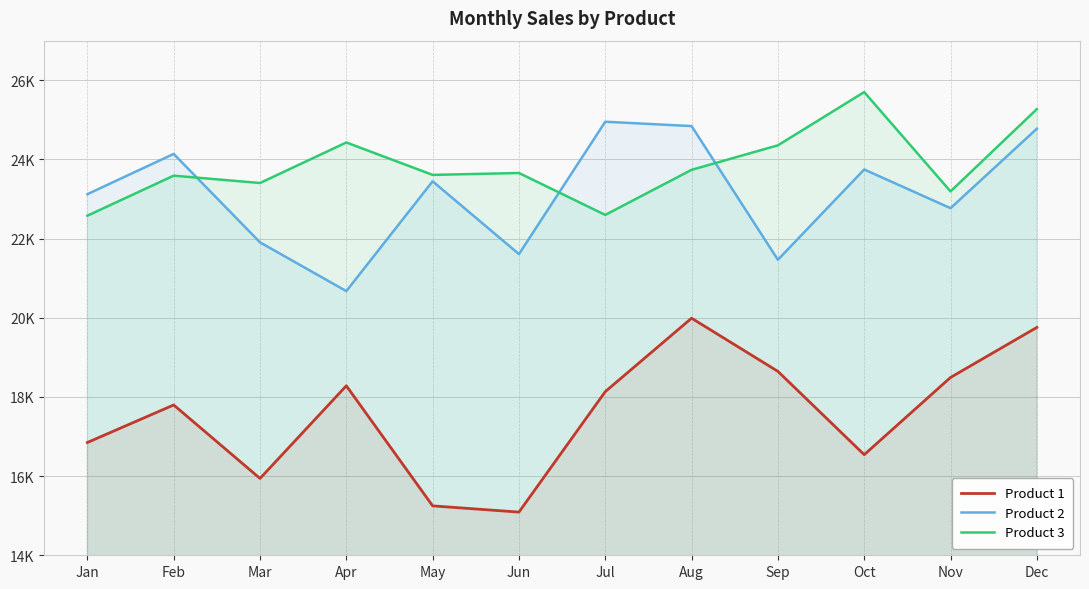

True or false: Product 2 has a value of 23122 at Jan.

True